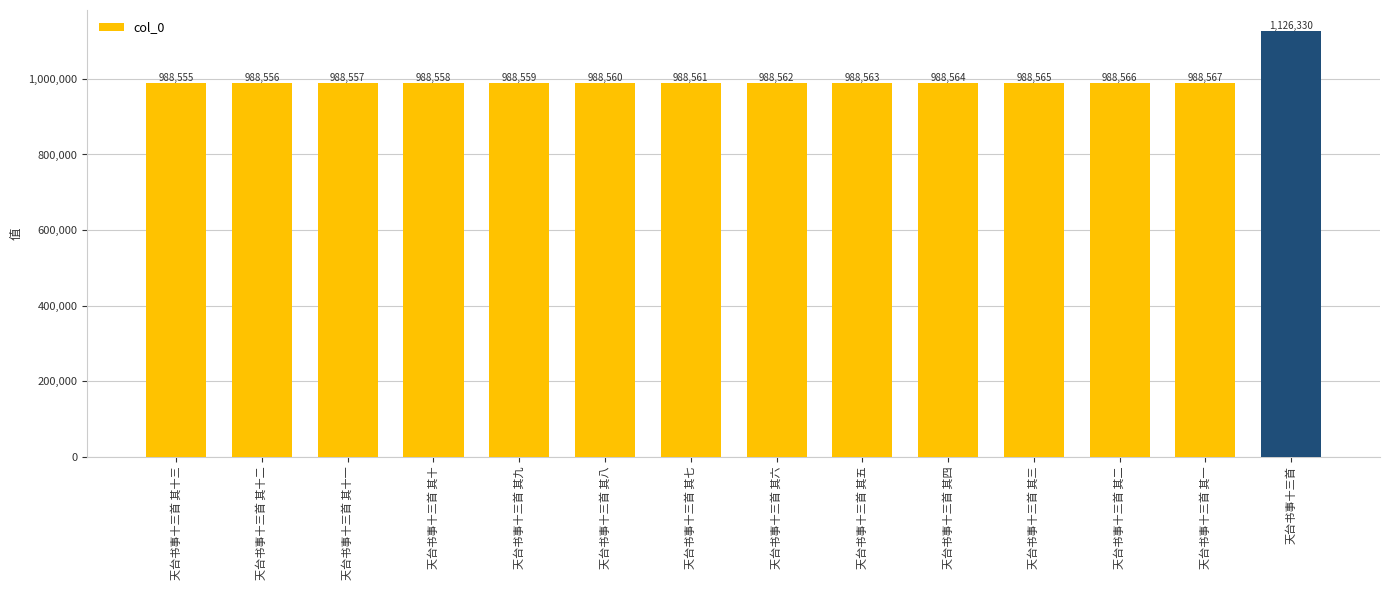

Rank the categories by value from lowest to highest.

天台书事十三首 其十三, 天台书事十三首 其十二, 天台书事十三首 其十一, 天台书事十三首 其十, 天台书事十三首 其九, 天台书事十三首 其八, 天台书事十三首 其七, 天台书事十三首 其六, 天台书事十三首 其五, 天台书事十三首 其四, 天台书事十三首 其三, 天台书事十三首 其二, 天台书事十三首 其一, 天台书事十三首